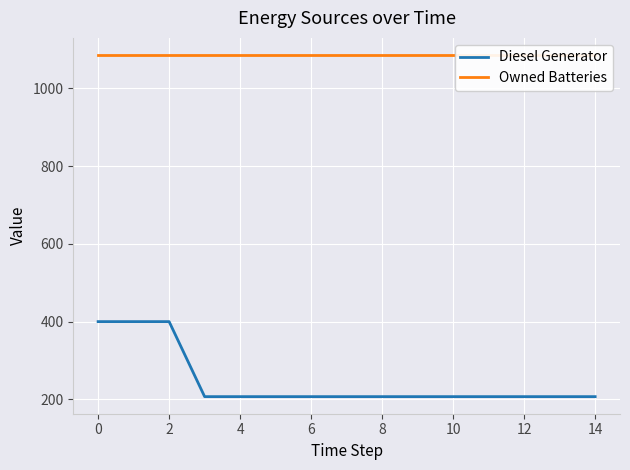

What is the lowest value of the Diesel Generator series?

207.0